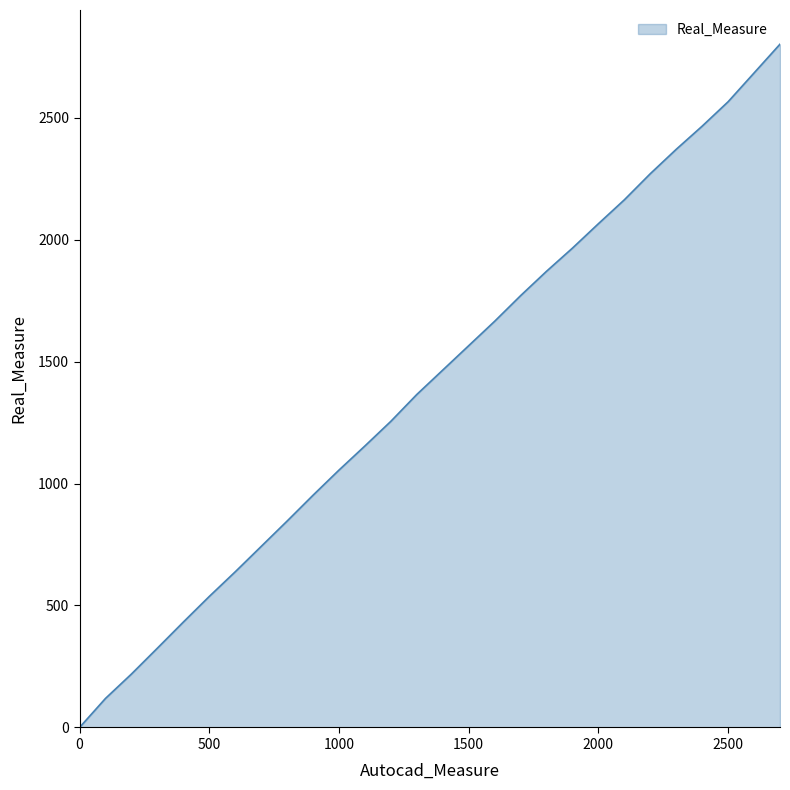

What is the sum of all values?

39321